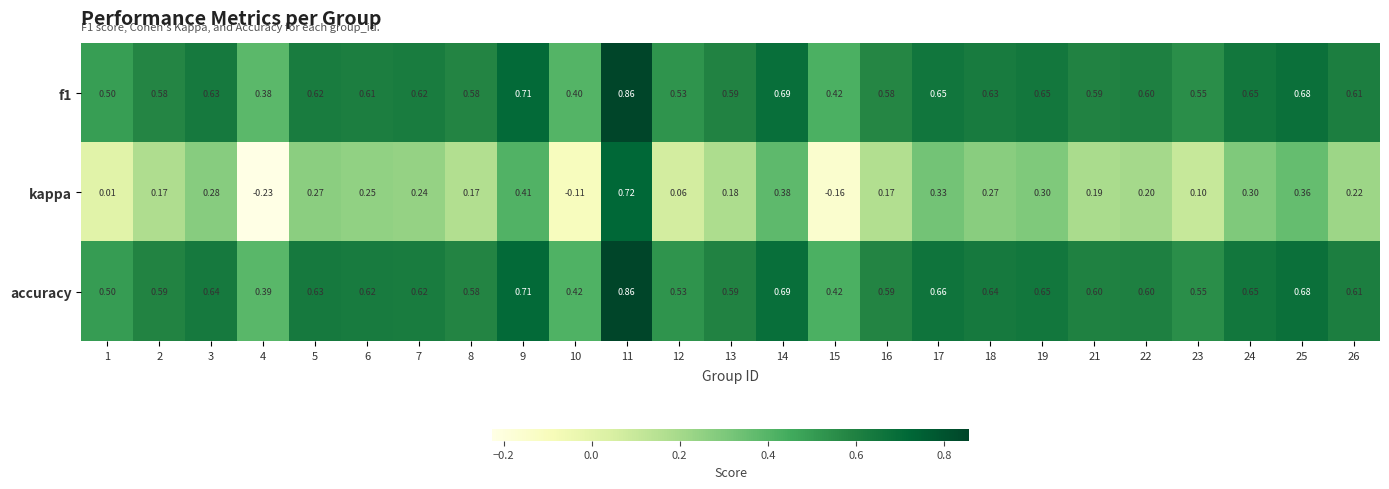

Is the value of kappa at 2 greater than the value of f1 at 6?

No